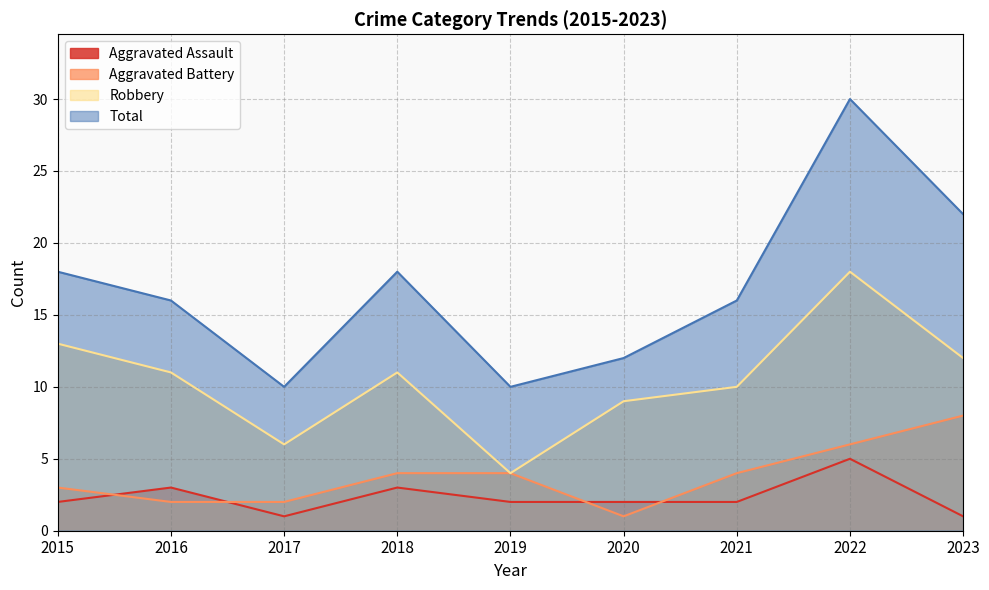

How many distinct data groups are displayed?

4